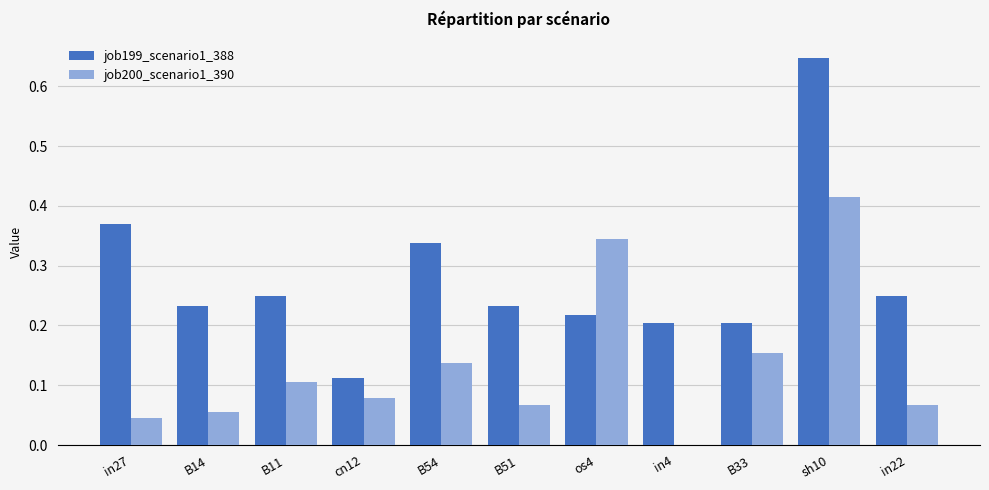

What is the sum of all job200_scenario1_390 values?

1.5